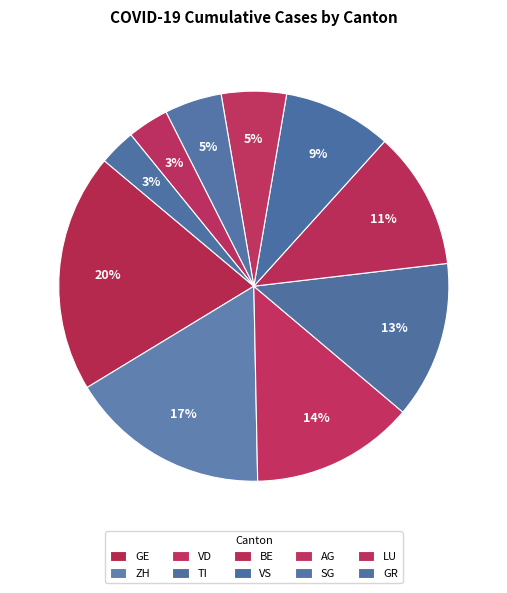

Combined, what portion of the pie is BE and VS?

20.4%